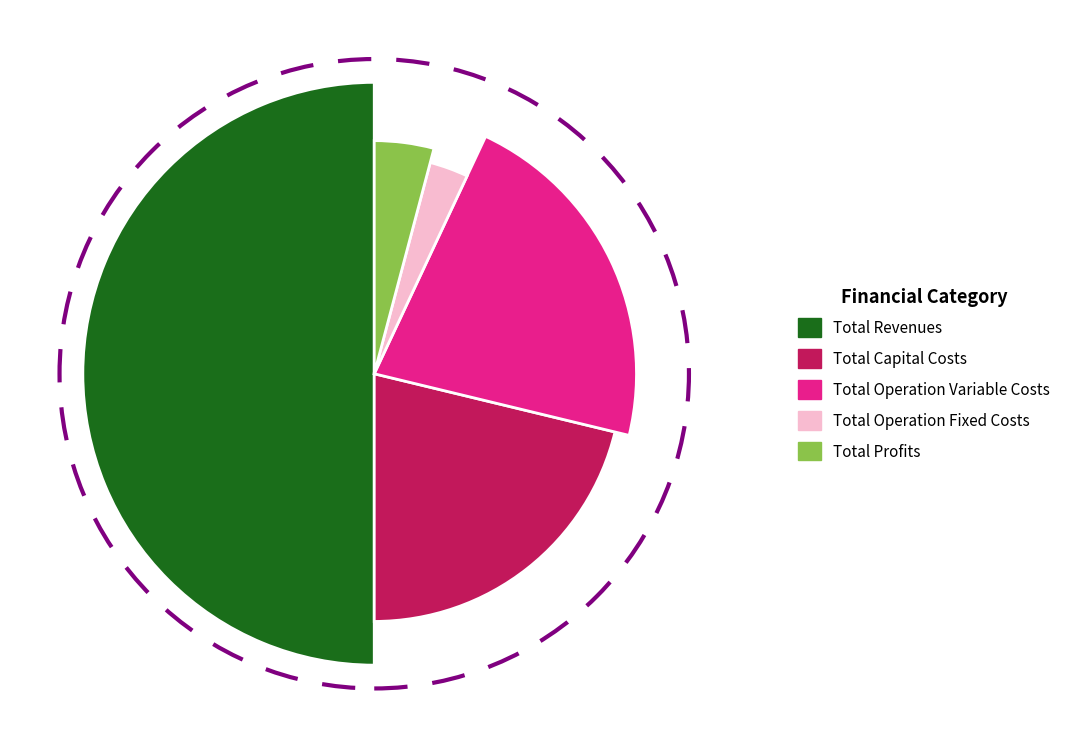

Rank the categories by value from lowest to highest.

Total Operation Fixed Costs, Total Profits, Total Capital Costs, Total Operation Variable Costs, Total Revenues